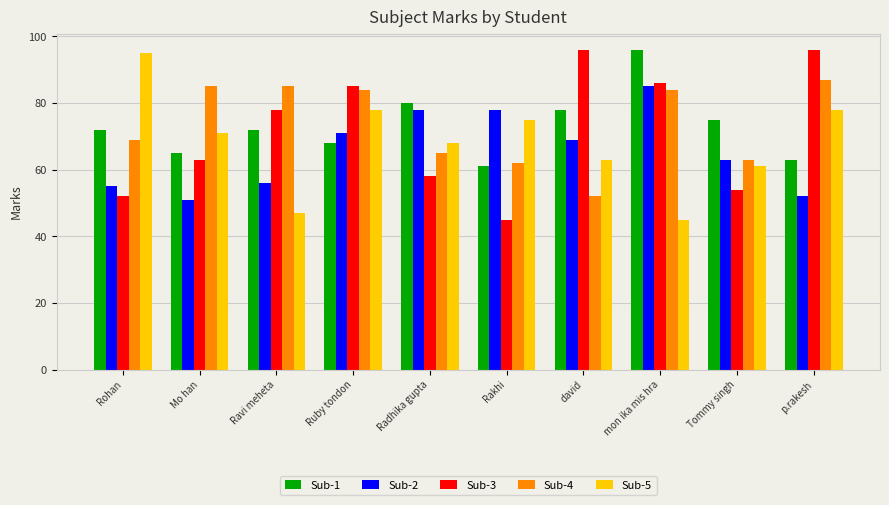

How many categories are shown in the chart?

10